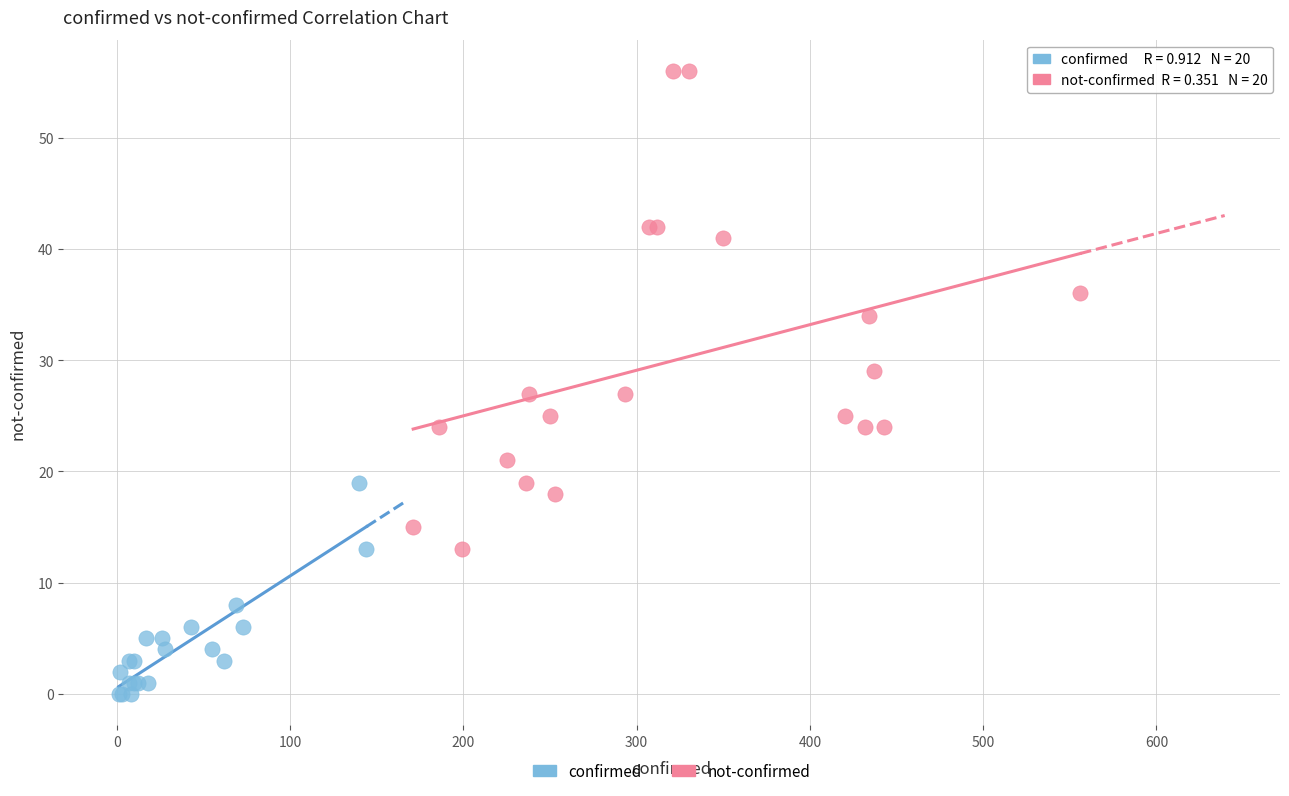

What are all the series names shown in the legend?

confirmed, not-confirmed